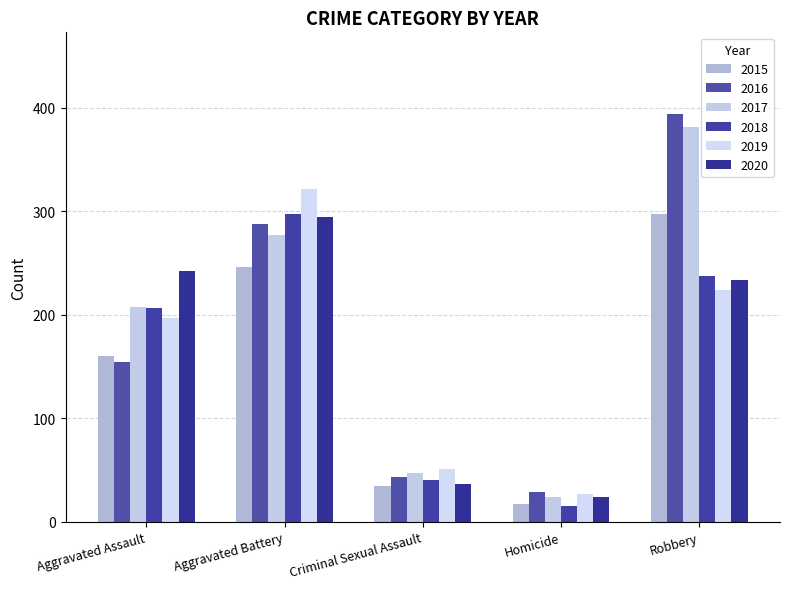

Which category has the highest value across all series?

Robbery